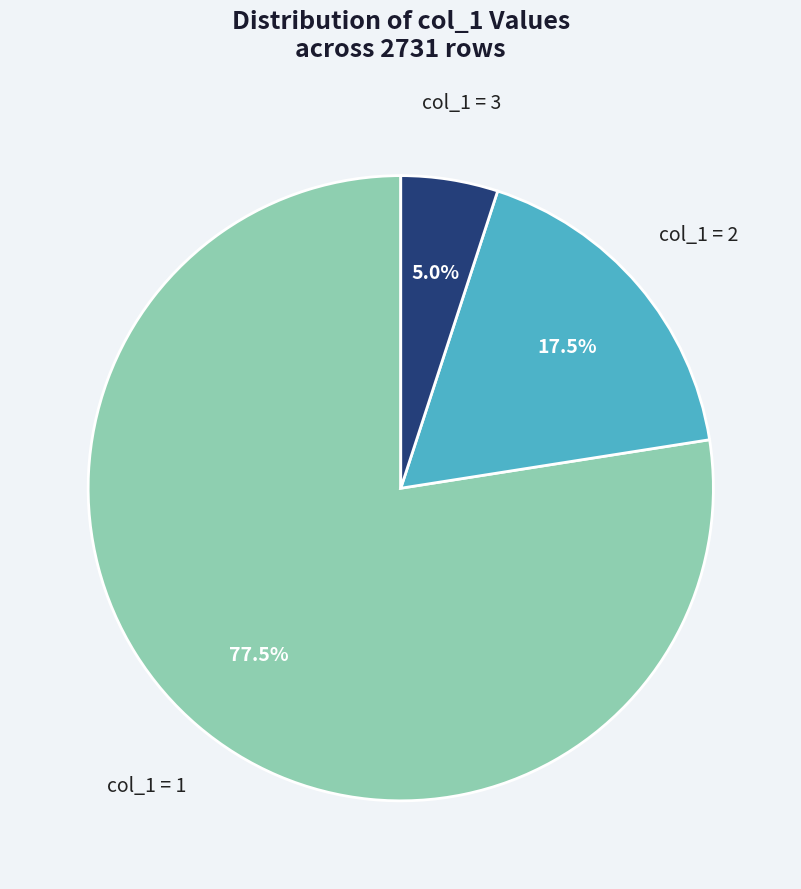

Between col_1 = 2 and col_1 = 1, which is larger?

col_1 = 1